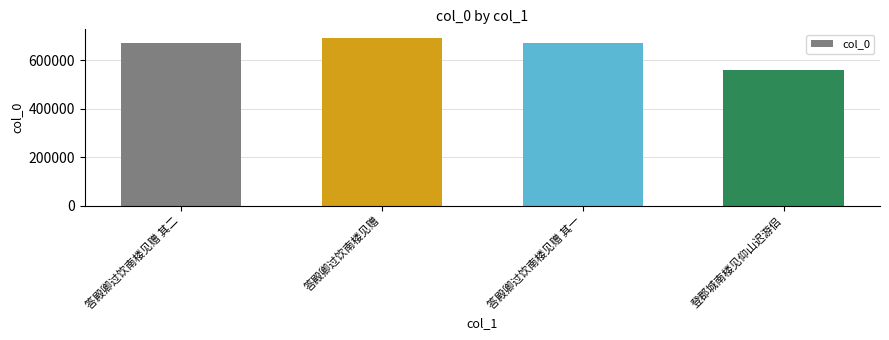

The value at 登郡城南楼见仰山迟游侣 is 560813. True or false?

True